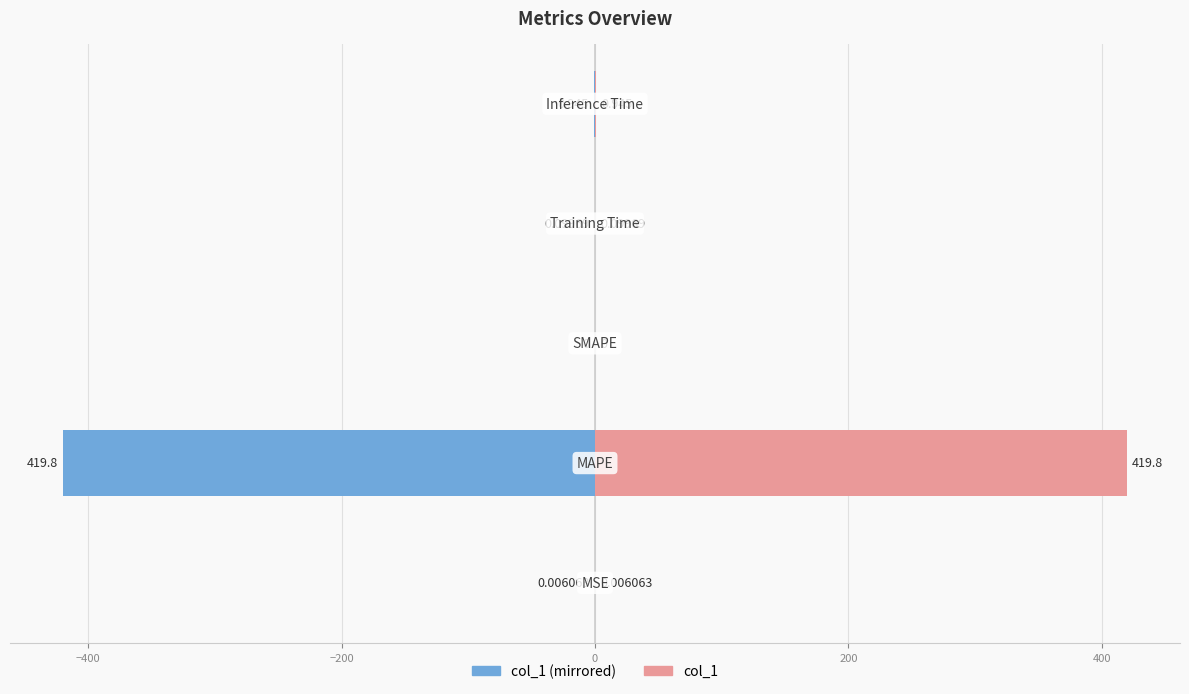

Rank the series by their average value, from highest to lowest.

col_1 (right), col_1 (left)